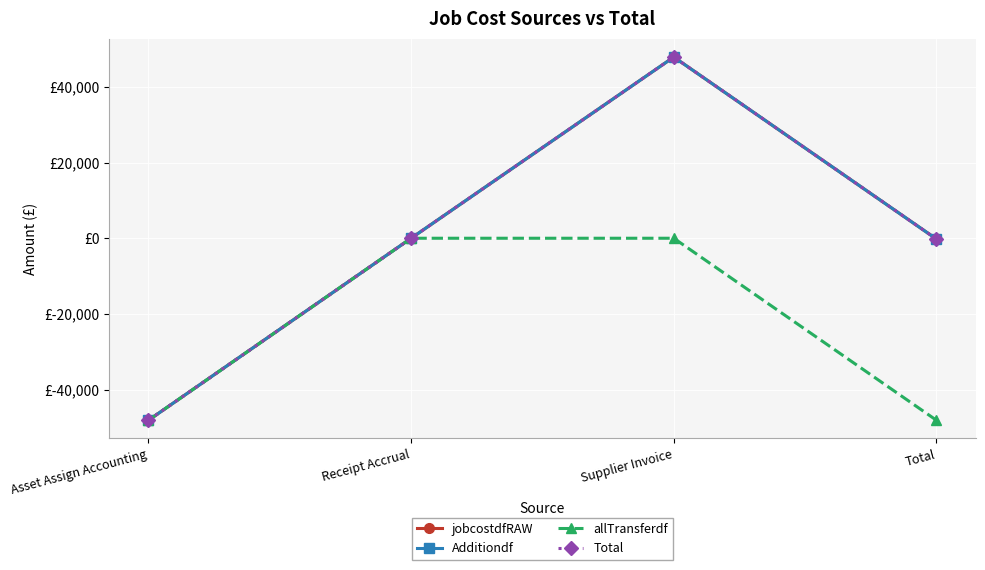

True or false: Additiondf and Total cross at least once.

False